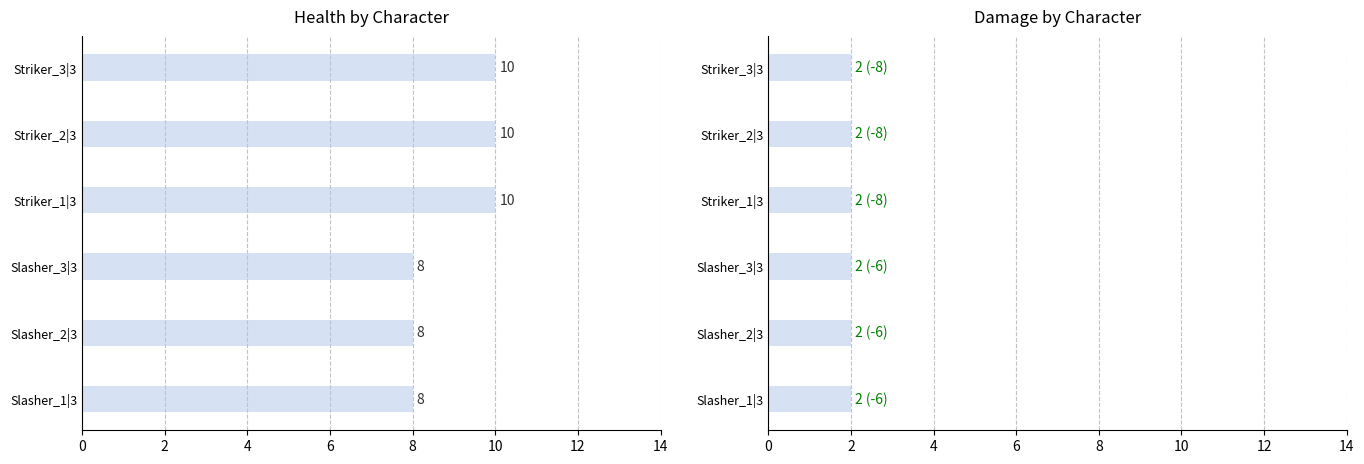

How many values in the Health series are below 10?

3